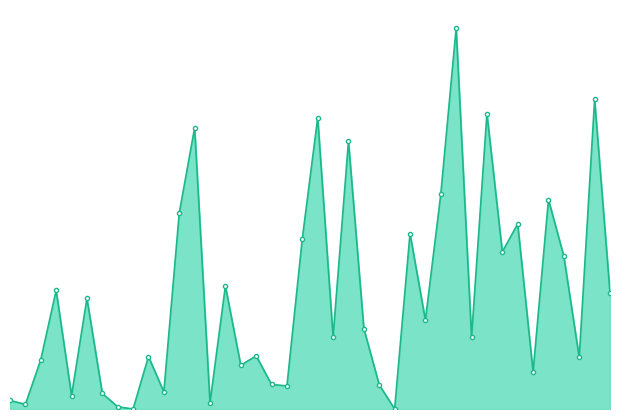

Does the chart have visible grid lines?

No